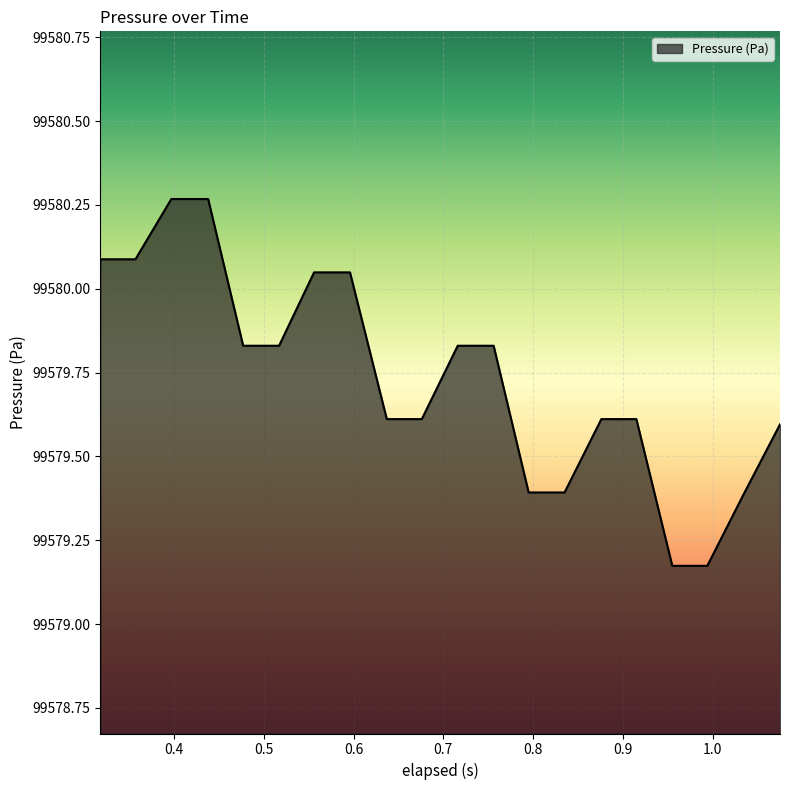

Does the chart have visible grid lines?

Yes